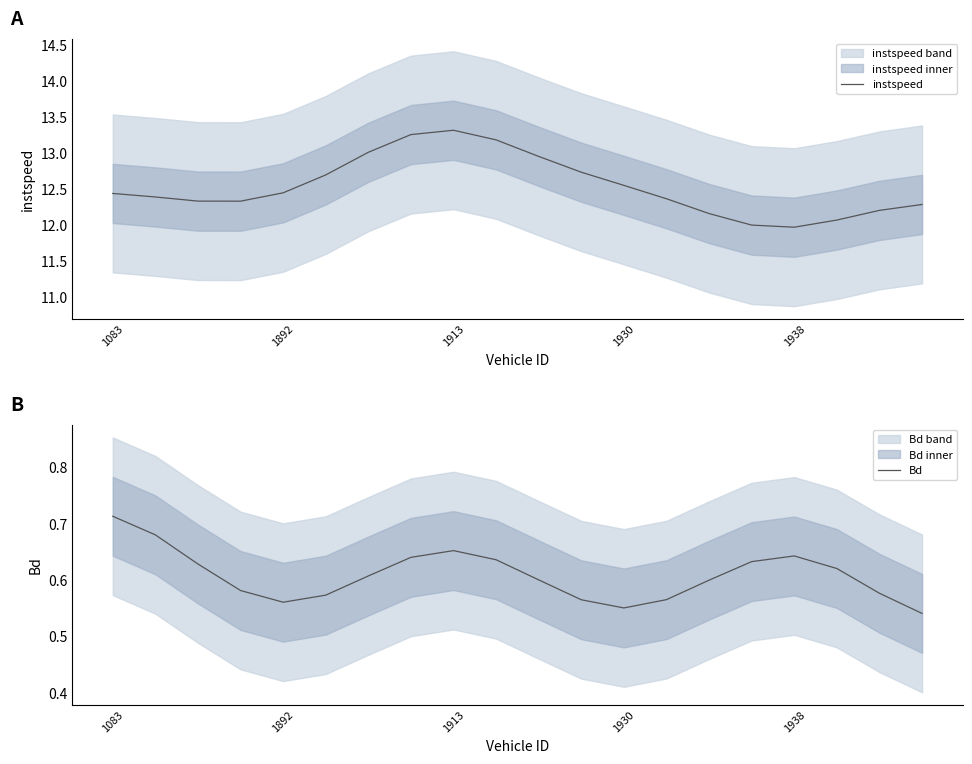

What is the minimum value for instspeed?

12.0